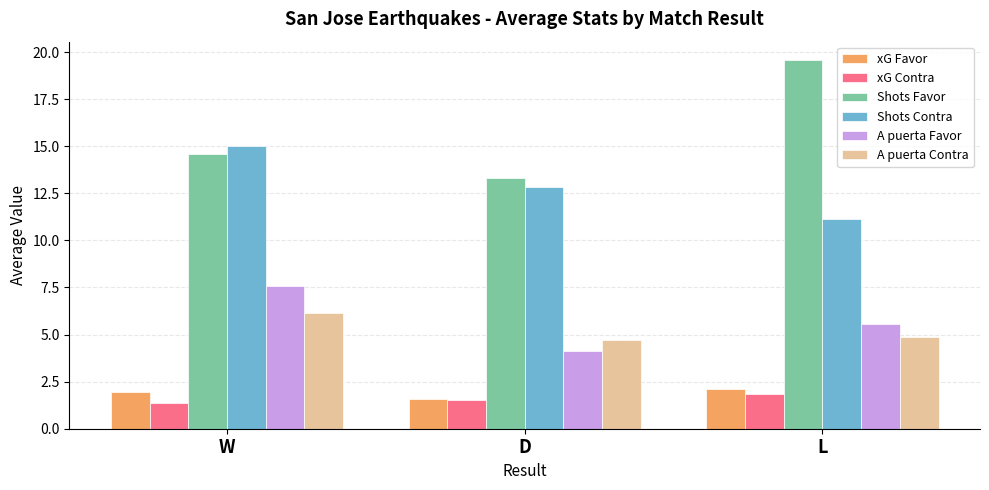

What are all the series names shown in the legend?

xG Favor, xG Contra, Shots Favor, Shots Contra, A puerta Favor, A puerta Contra